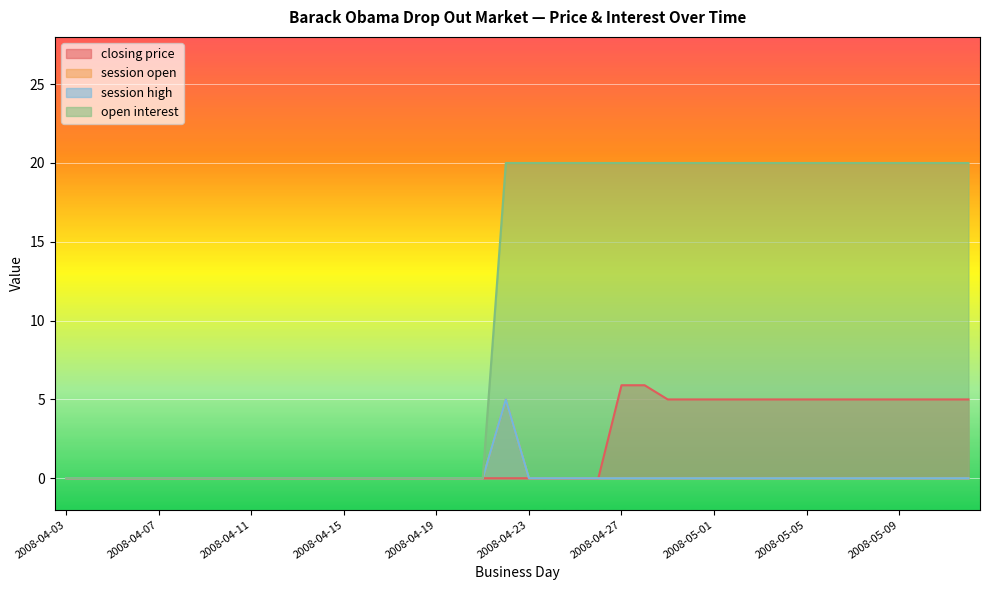

True or false: closing price and session open intersect in this chart.

False